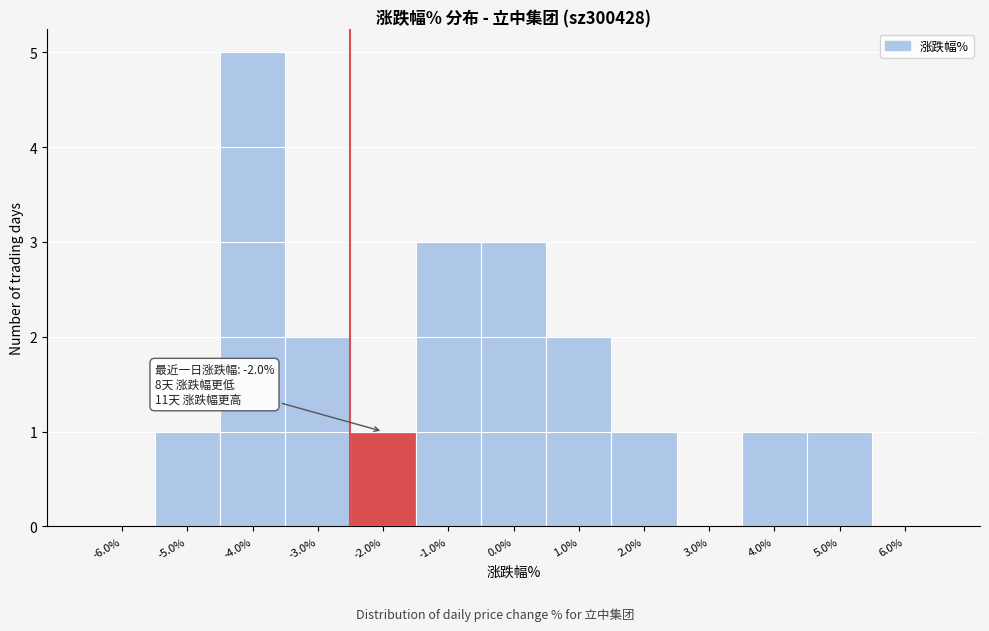

Which category has the highest value across all series?

-4.0%